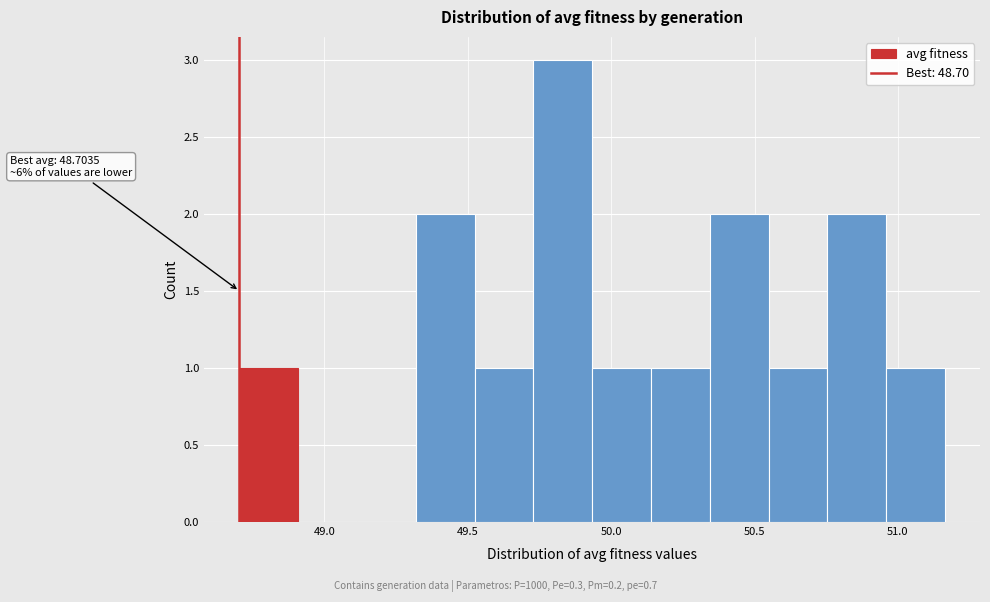

Over which range of the x-axis is the bar tallest?

49.75 to 49.95